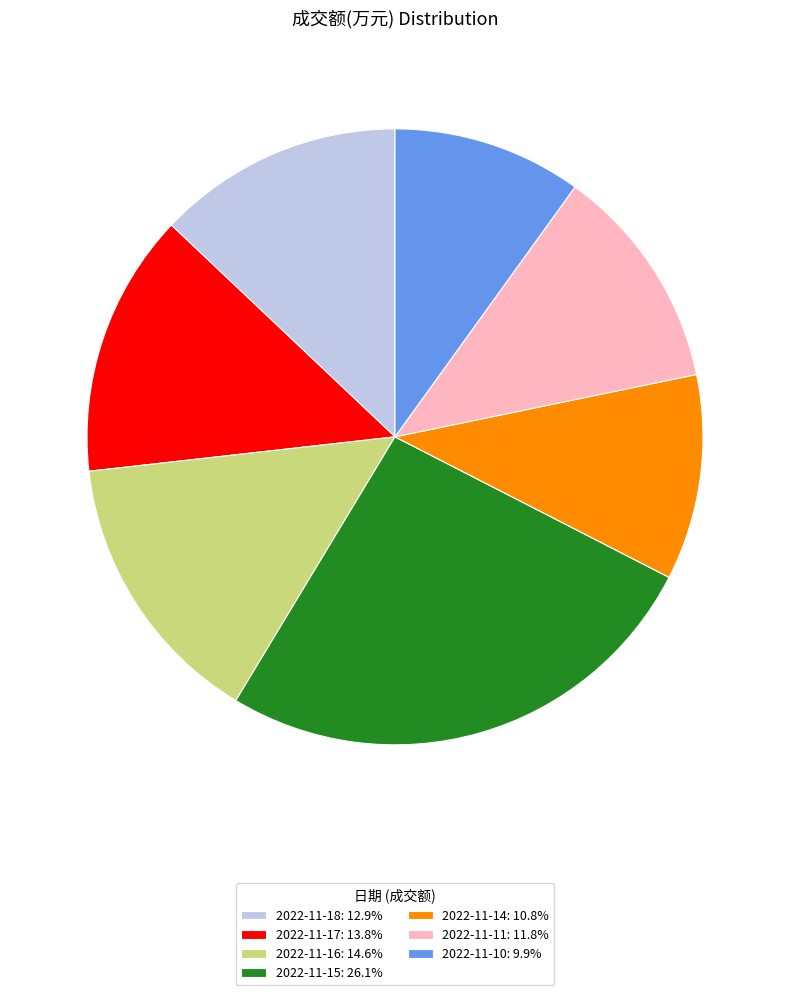

Is it true that 2022-11-15 is 26% of the pie?

True